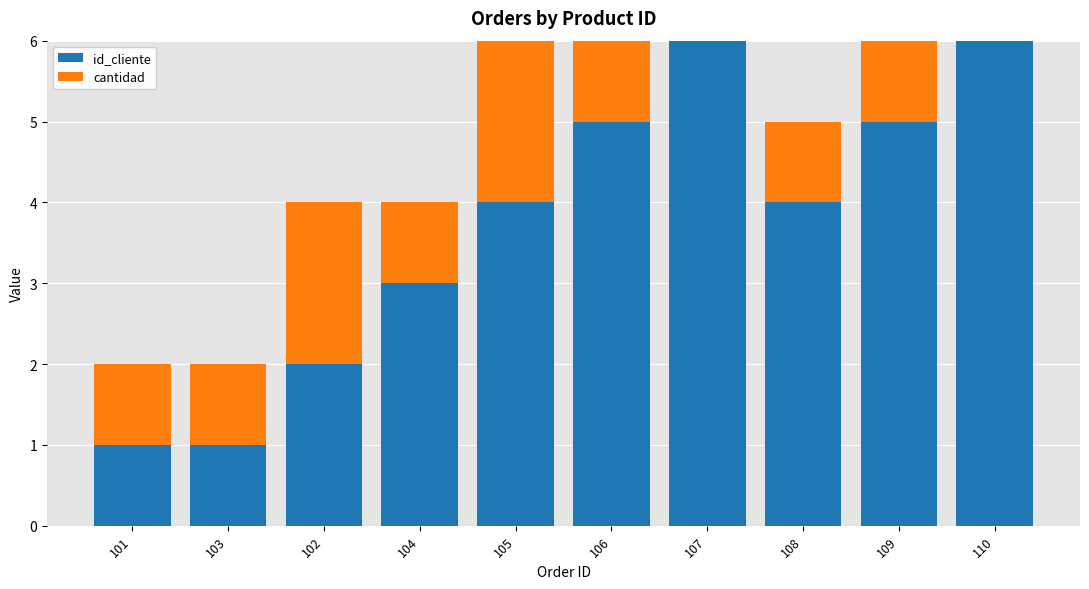

List the series in order of their peak value, lowest first.

cantidad, id_cliente